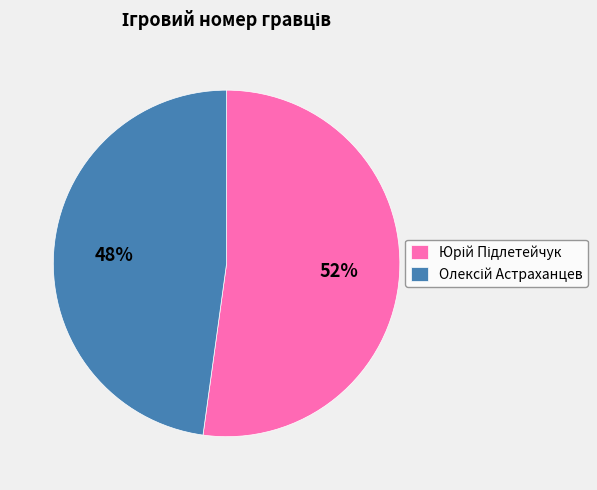

Is there a majority slice in this chart?

Yes